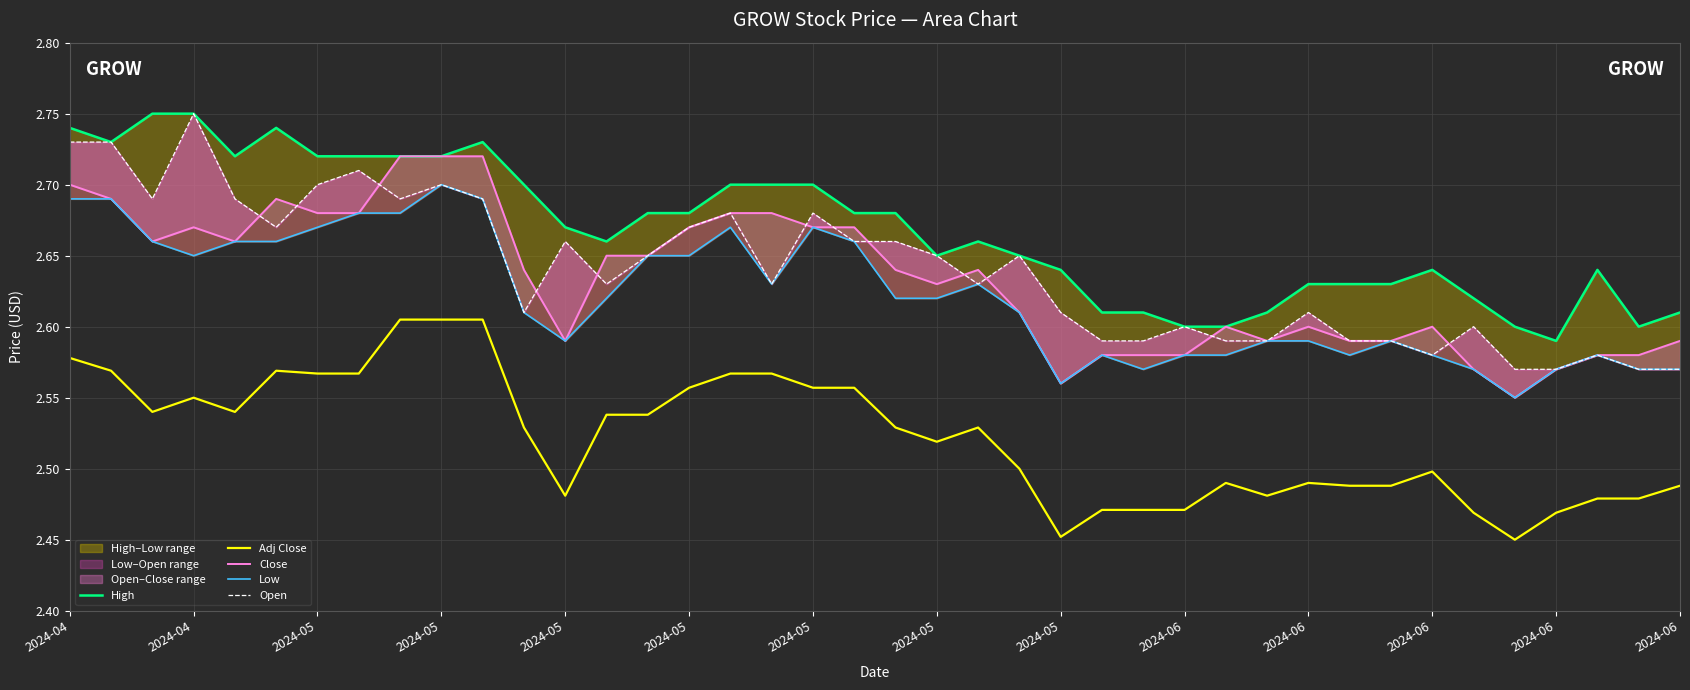

Where is Close nearest to the value 2?

35